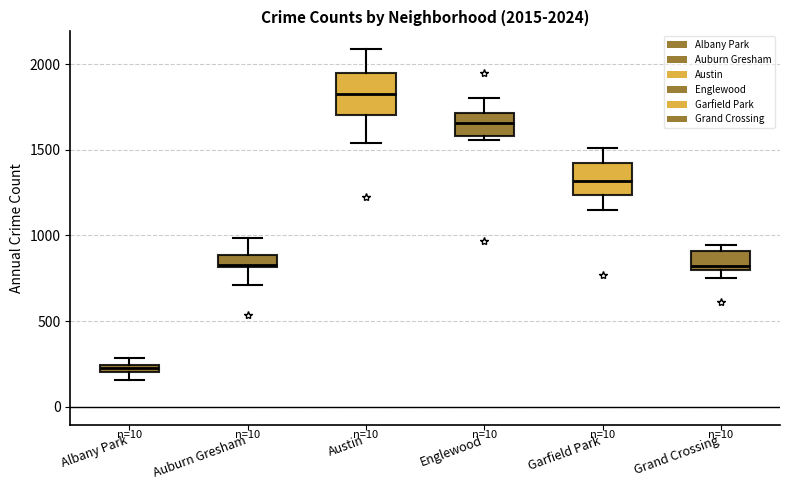

Which box has the highest median line?

Austin